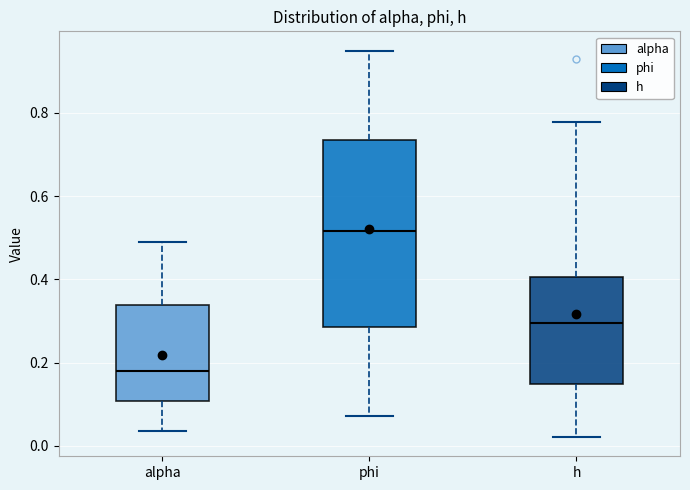

Reading left to right, transcribe this box plot: for each box, give where its median line is, the range the box spans, and where its two whiskers end, as read against the y-axis. The values are not printed on the chart, so give them approximately, as read against the axis.

alpha: median 0.18, box 0.10 to 0.34, whiskers 0.04 to 0.50
phi: median 0.52, box 0.28 to 0.74, whiskers 0.08 to 0.94
h: median 0.30, box 0.14 to 0.40, whiskers 0.02 to 0.78